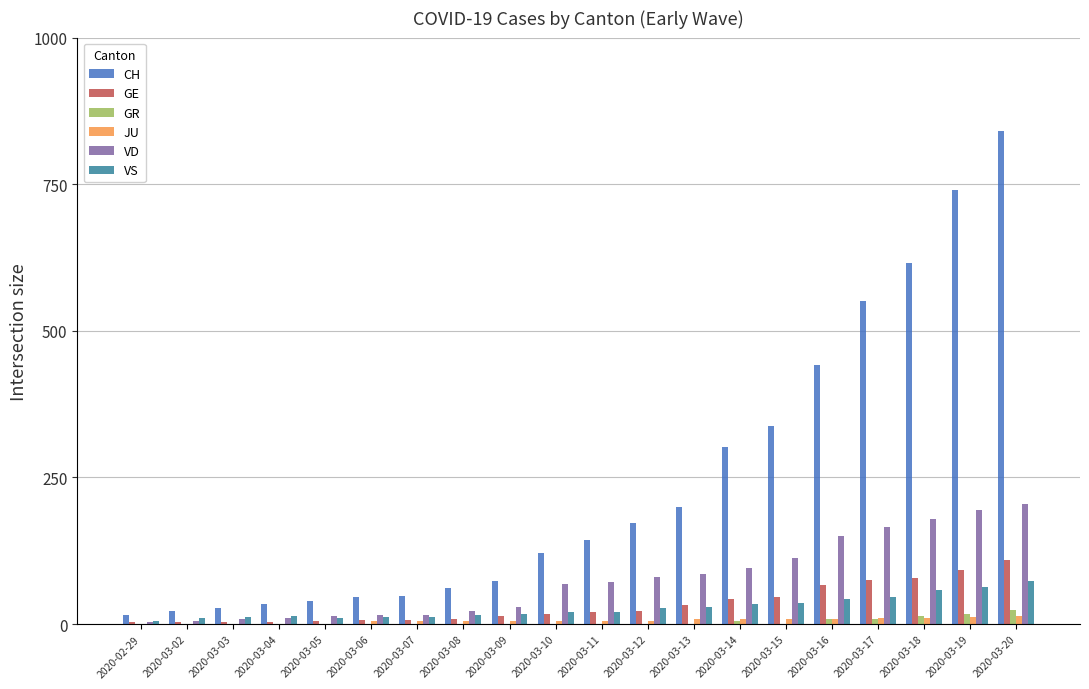

What are all the series names shown in the legend?

CH, GE, GR, JU, VD, VS